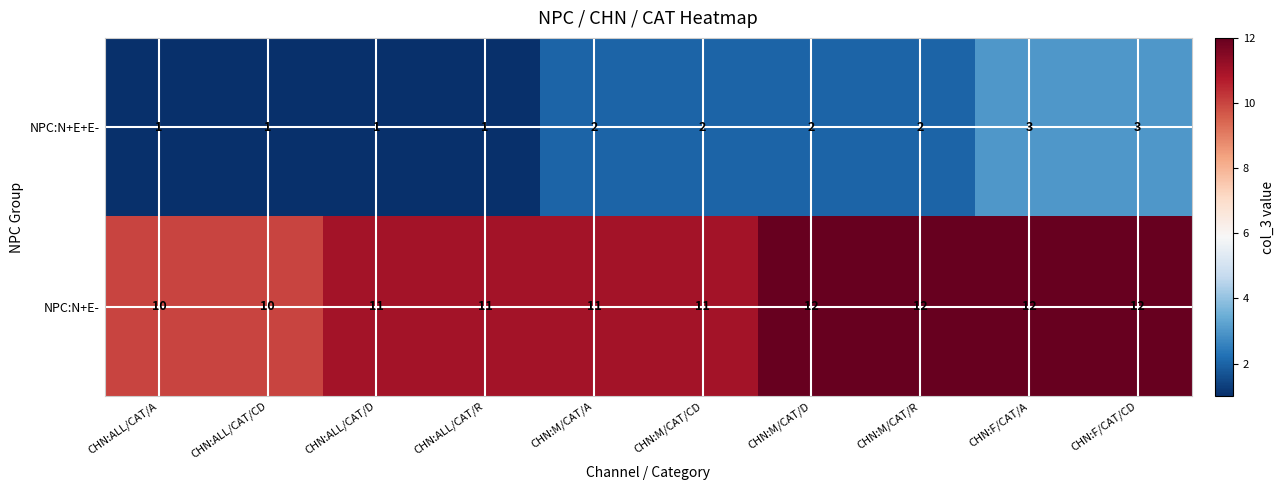

How many data points in NPC:N+E- are less than 11?

2